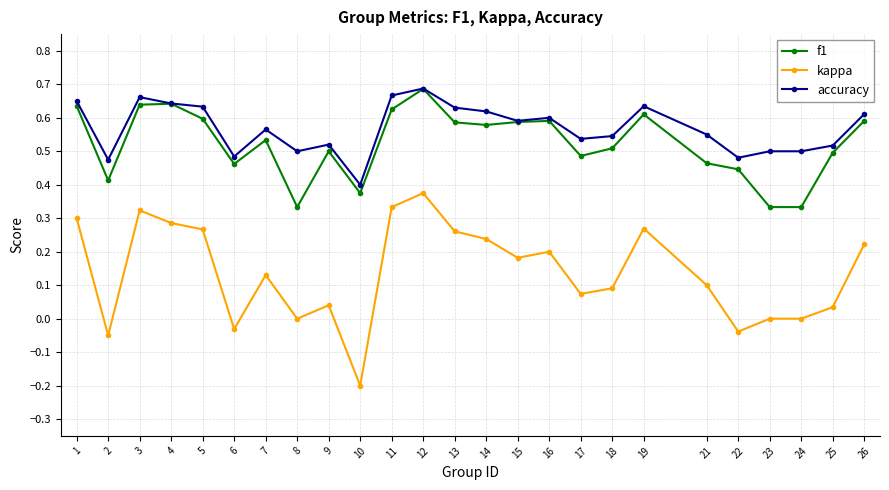

Is it true that kappa equals -0.0 at 22?

True